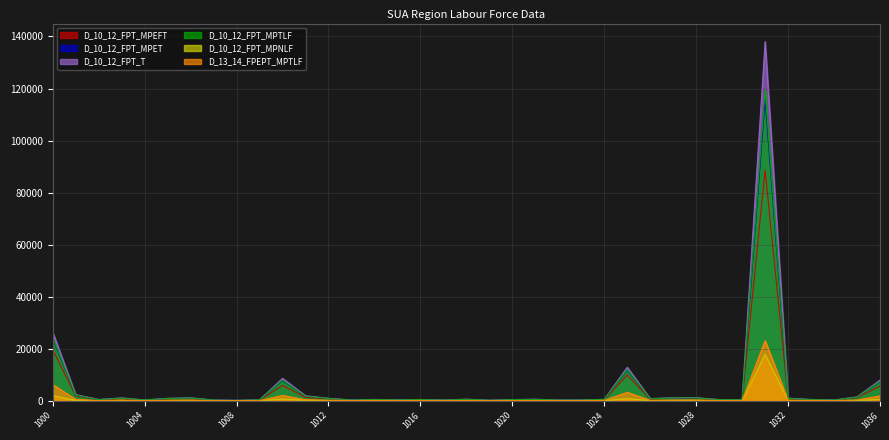

At 1005, list the series in order from smallest to largest.

D_10_12_FPT_MPNLF, D_13_14_FPEPT_MPTLF, D_10_12_FPT_MPEFT, D_10_12_FPT_MPET, D_10_12_FPT_MPTLF, D_10_12_FPT_T